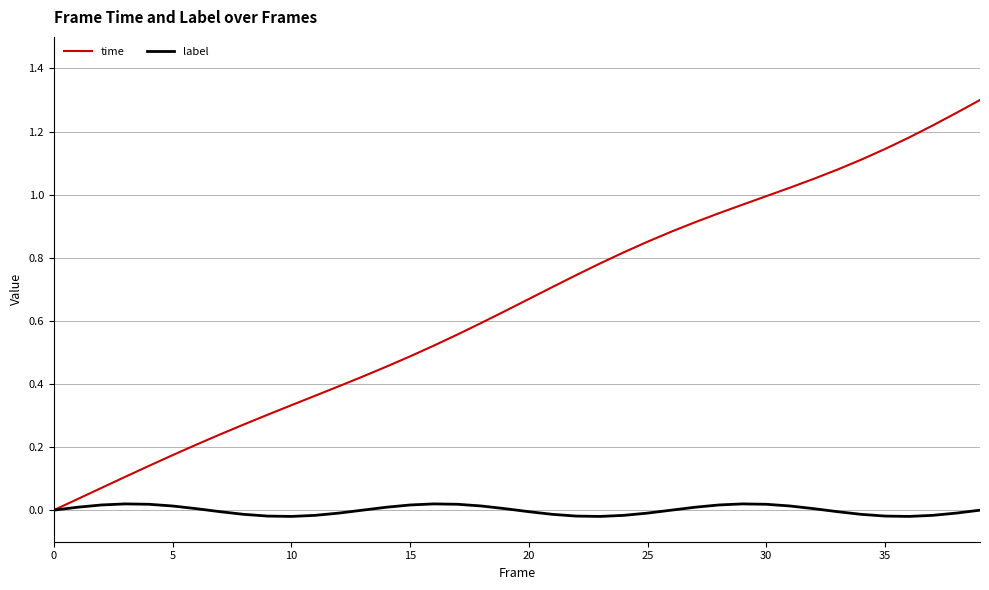

Which series has the widest spread of values?

time